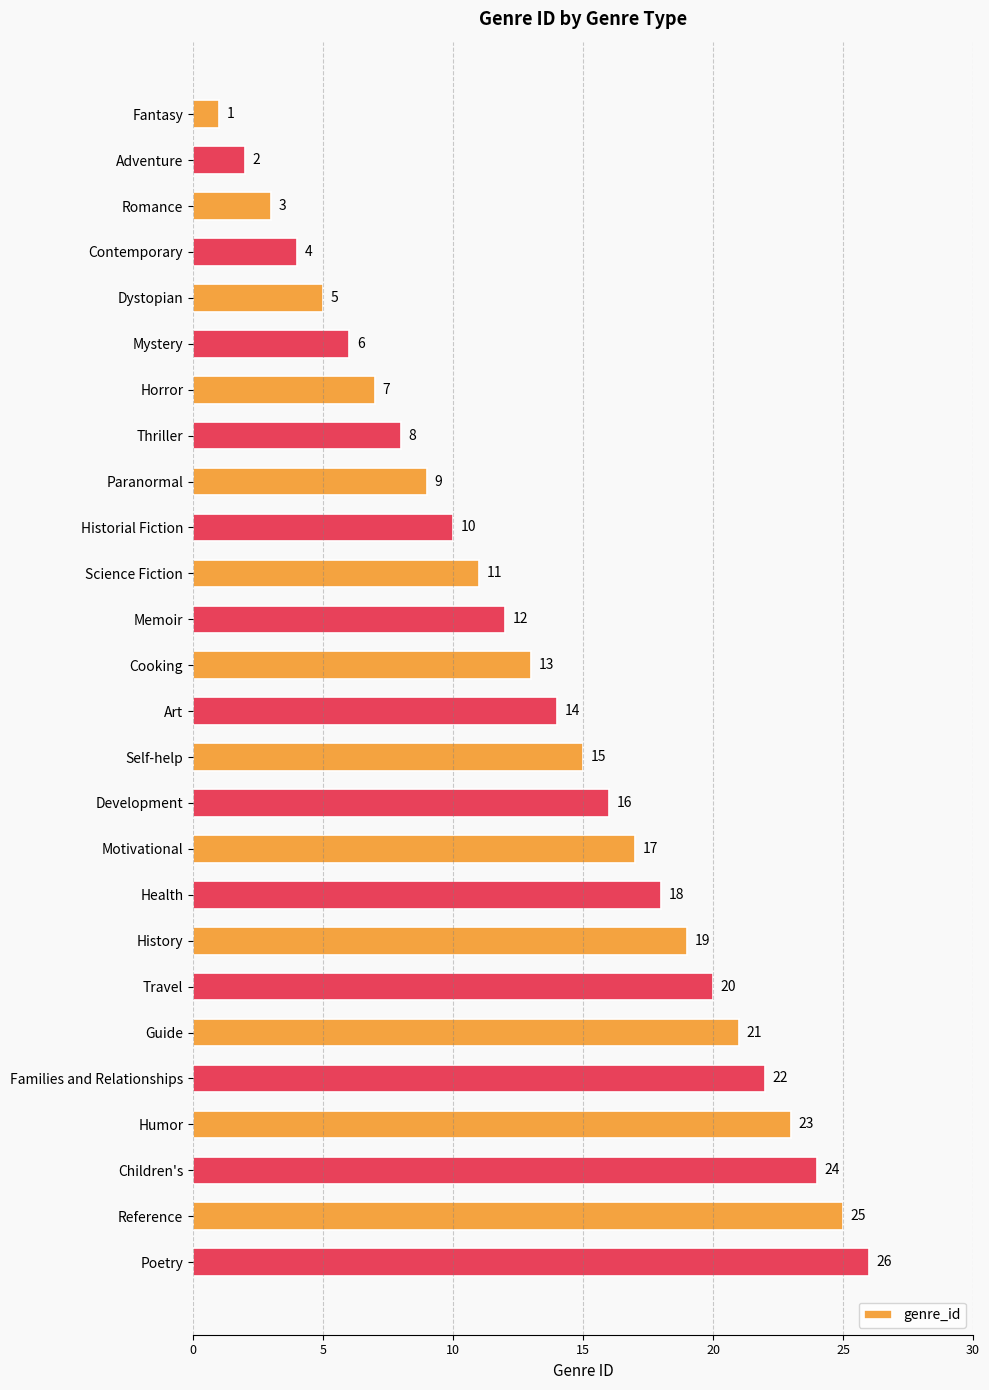

What is the difference between the second highest and second lowest values?

23